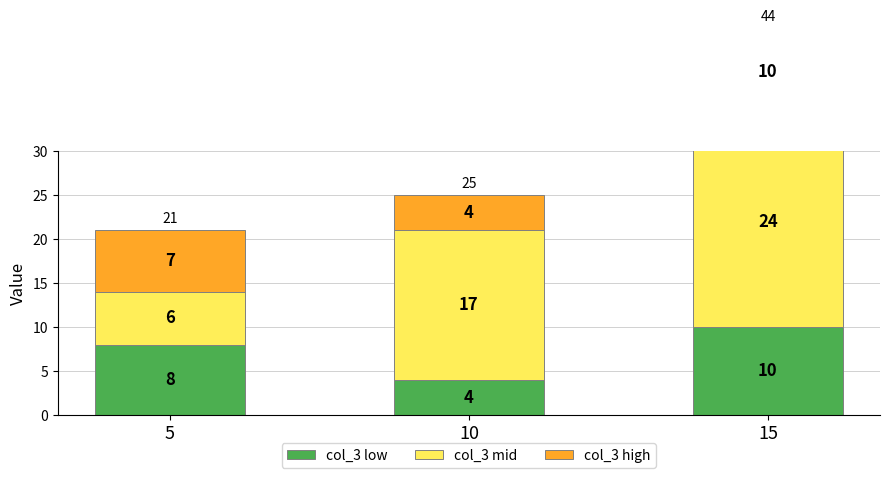

How many groups of bars are there?

3